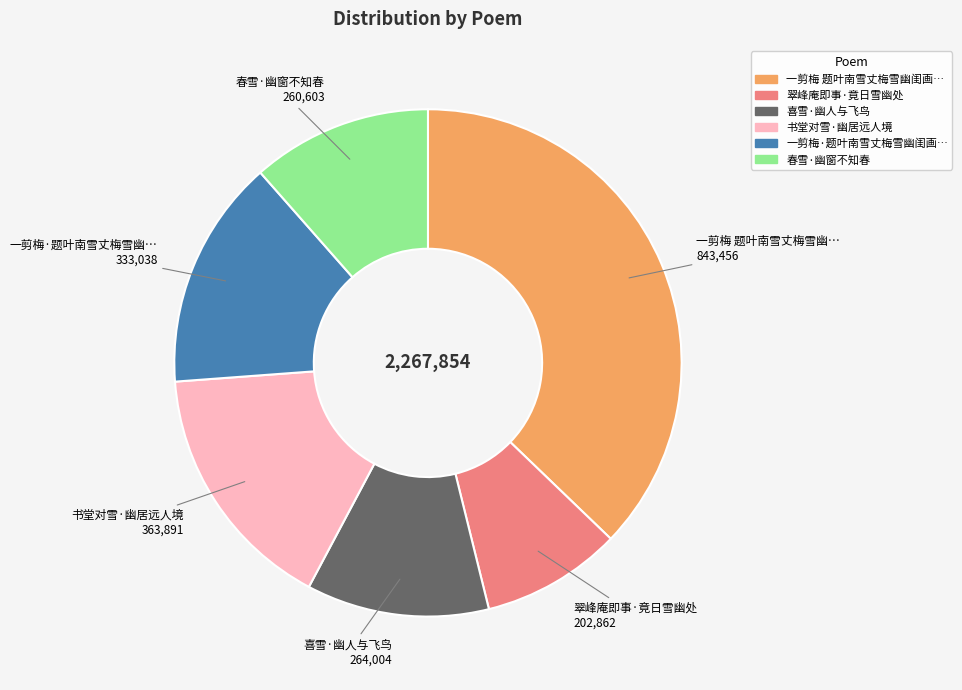

Does any single category account for the majority?

No